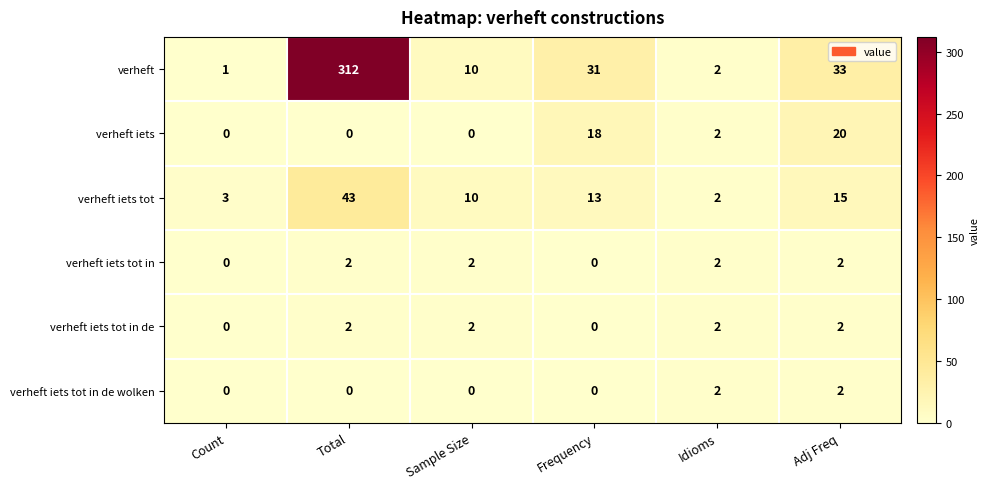

Which series has the largest range (max minus min)?

verheft